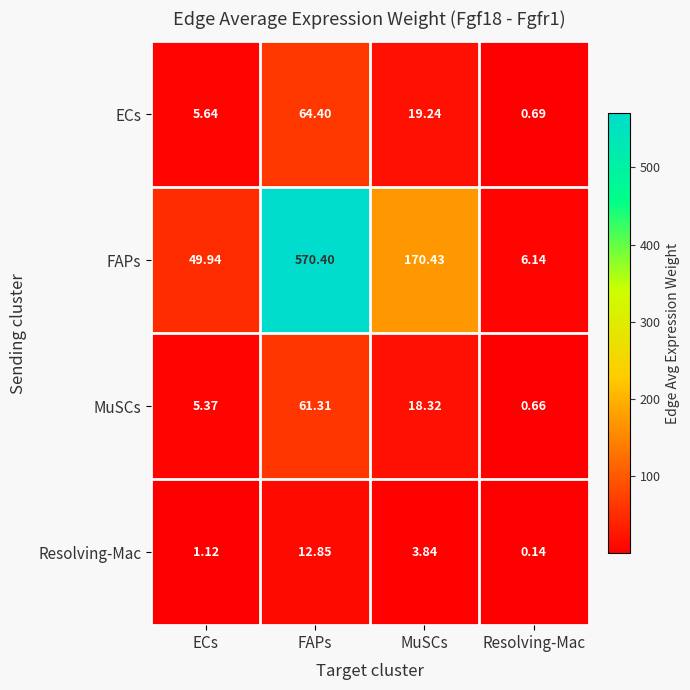

At which category does the chart reach its minimum across all series?

Resolving-Mac